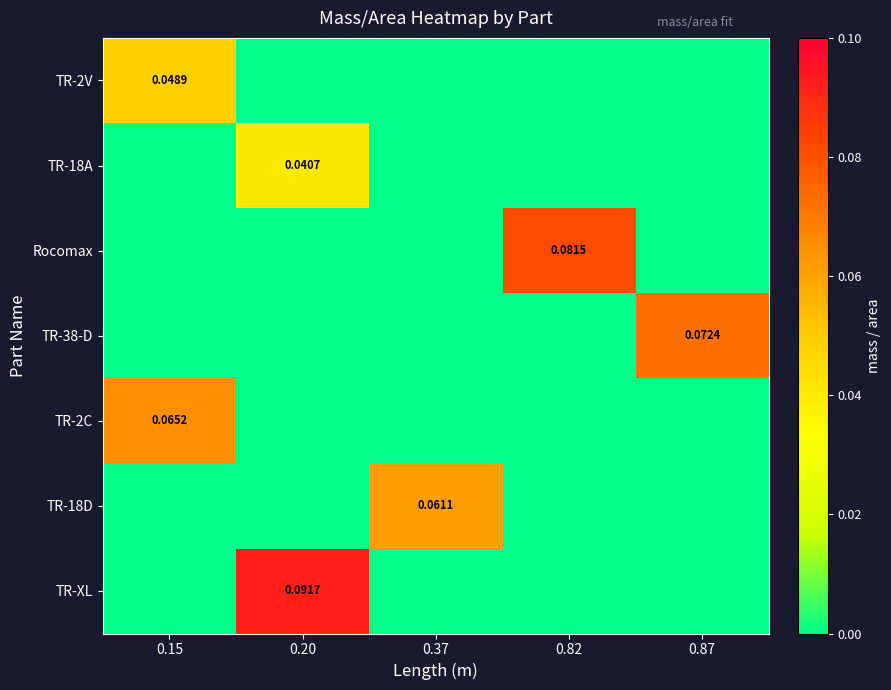

What is the difference between the maximum and minimum values in the TR-38-D series?

0.1